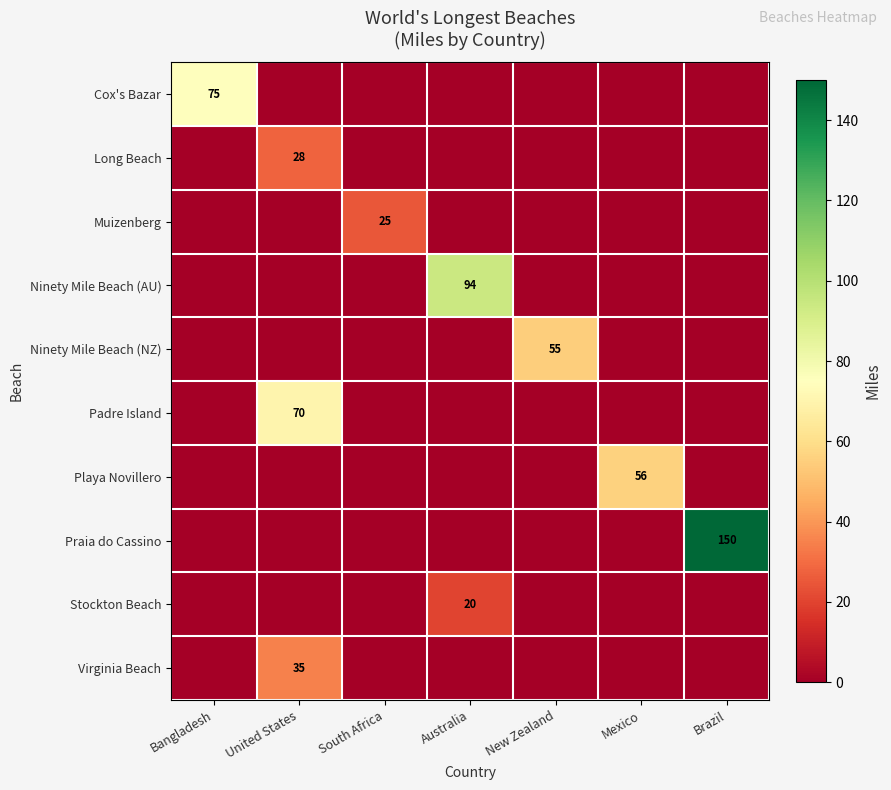

At which category is the sum across all series the highest?

Brazil